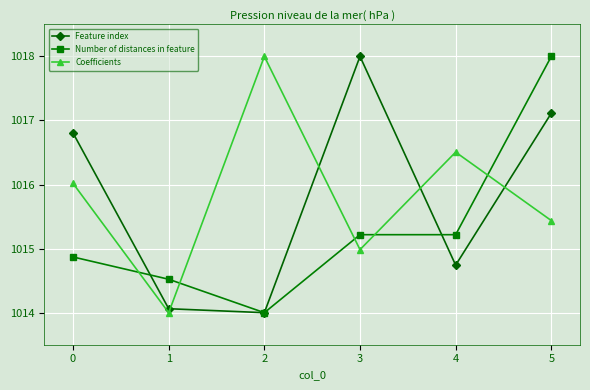

What is the value of the Number of distances in feature point at the 5th from the left?

1015.2